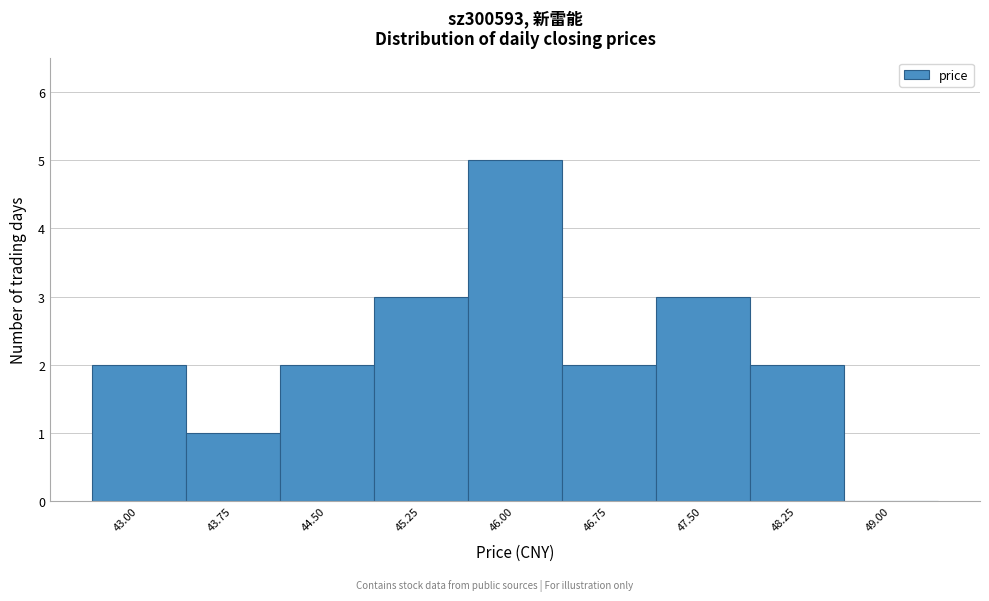

Reading left to right, transcribe all the data shown in this chart.

43.00=2	43.75=1	44.50=2	45.25=3	46.00=5	46.75=2	47.50=3	48.25=2	49.00=0